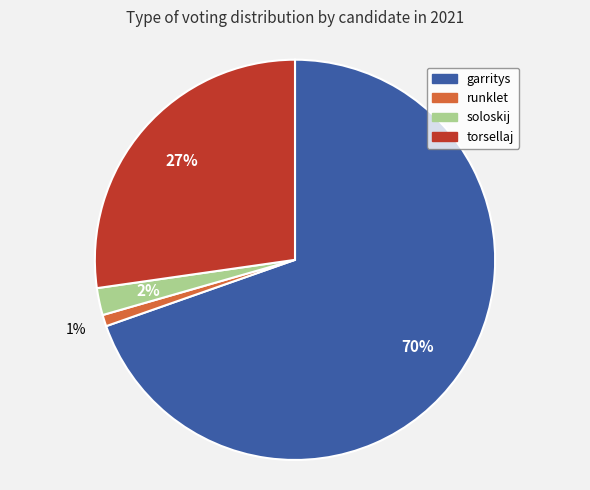

How many slices are in this pie chart?

4